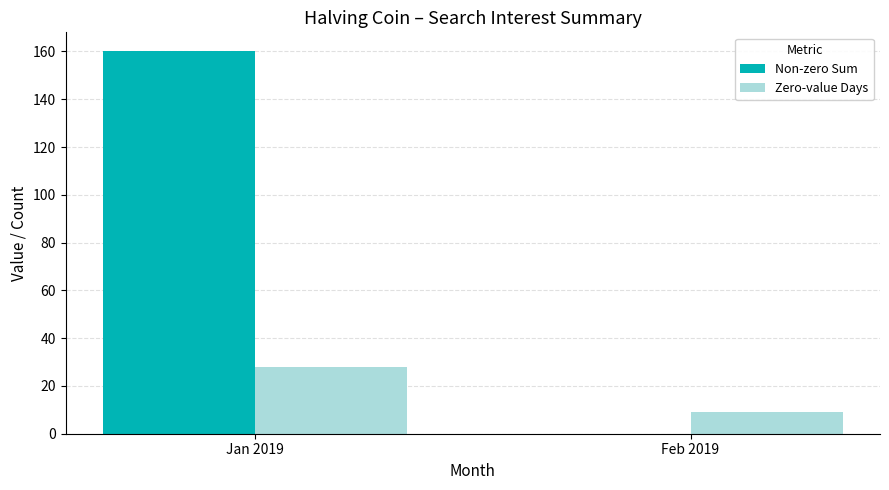

Is the value of Non-zero Sum at Feb 2019 greater than the value of Zero-value Days at Feb 2019?

No